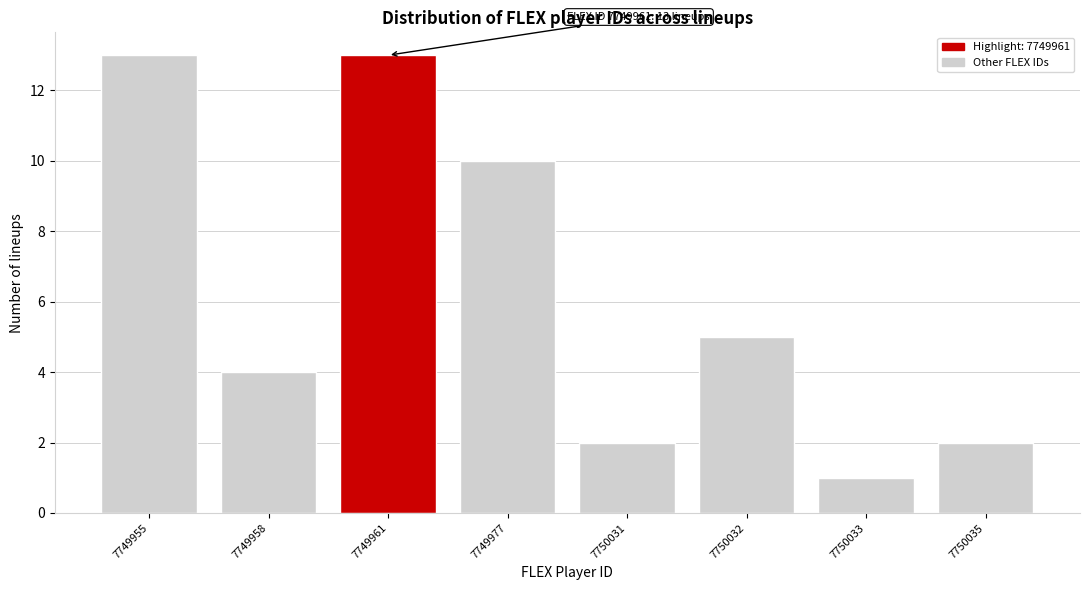

Reading left to right, transcribe all the data shown in this chart.

13	4	13	10	2	5	1	2